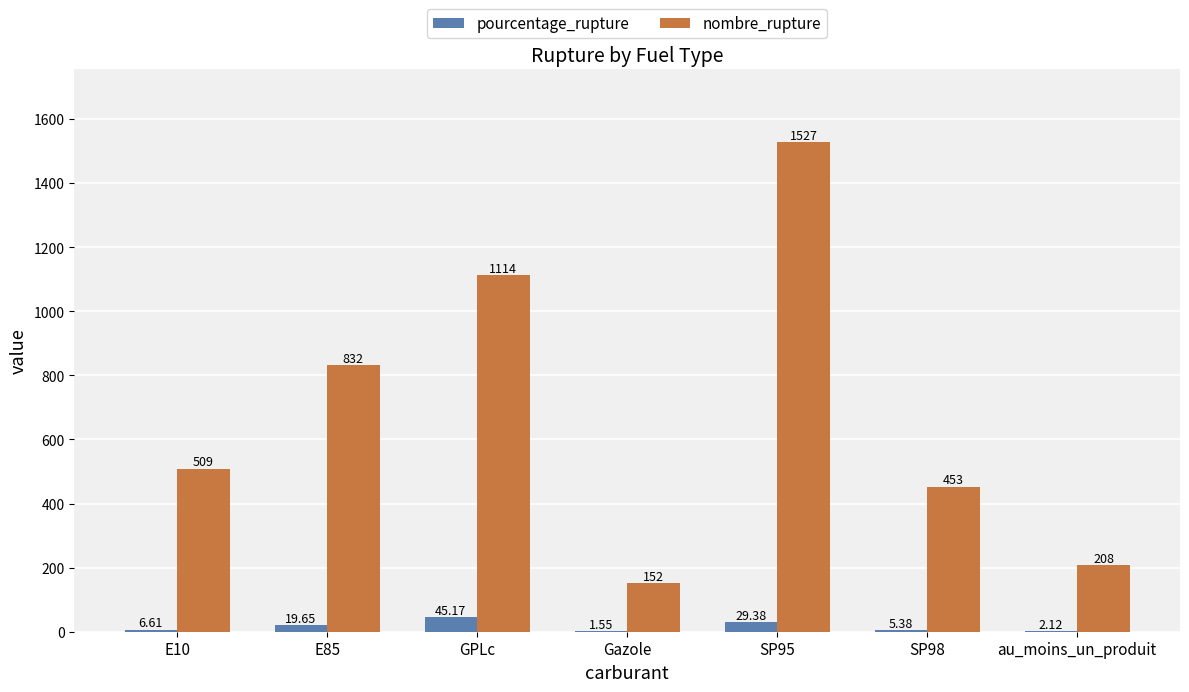

At which category is the sum across all series the highest?

SP95